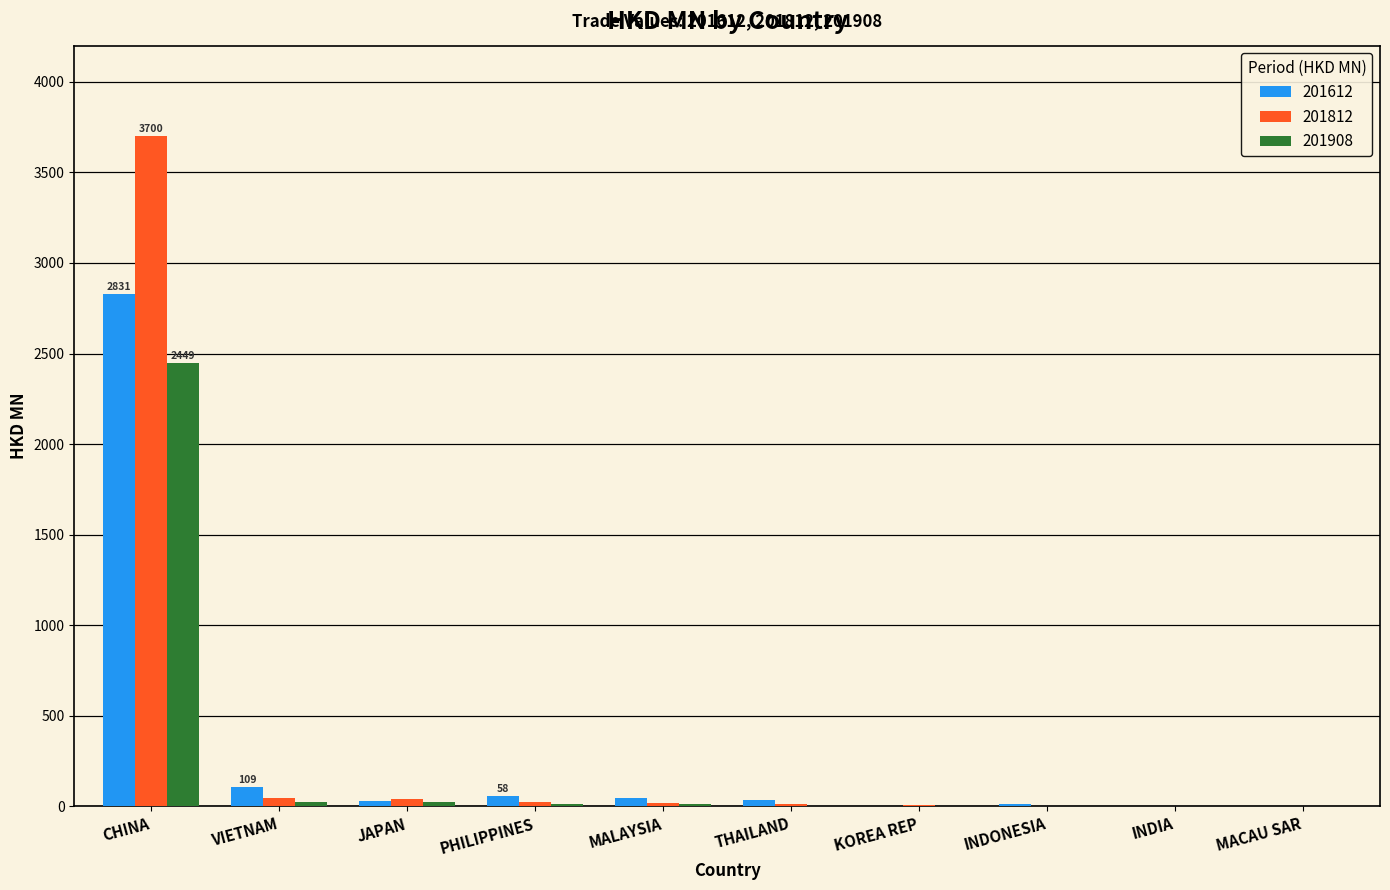

At which category is the sum across all series the highest?

CHINA